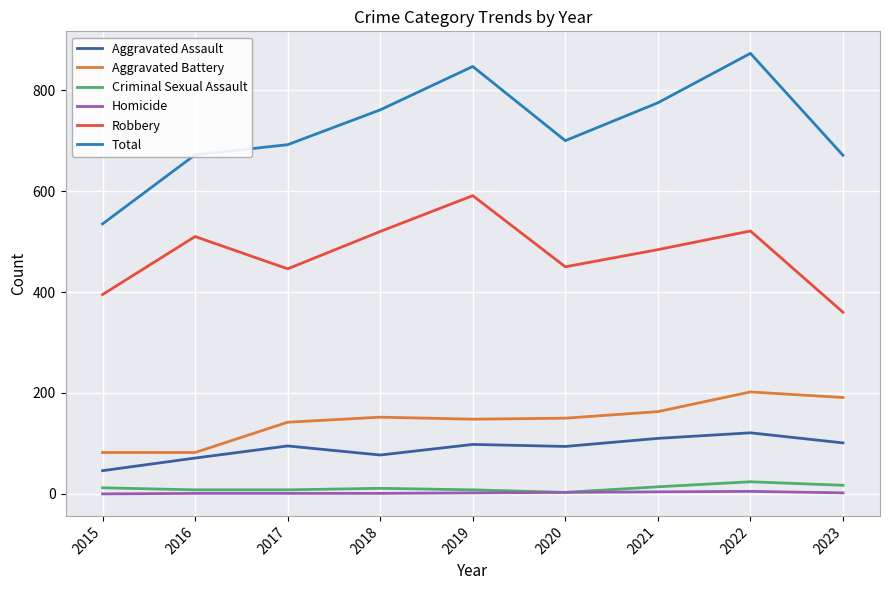

True or false: Robbery and Total cross at least once.

False